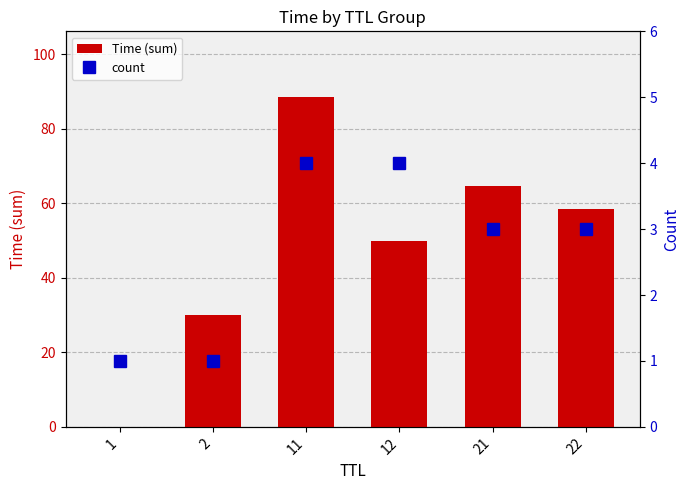

What is the approximate value of Time (sum) at 22?

58.6